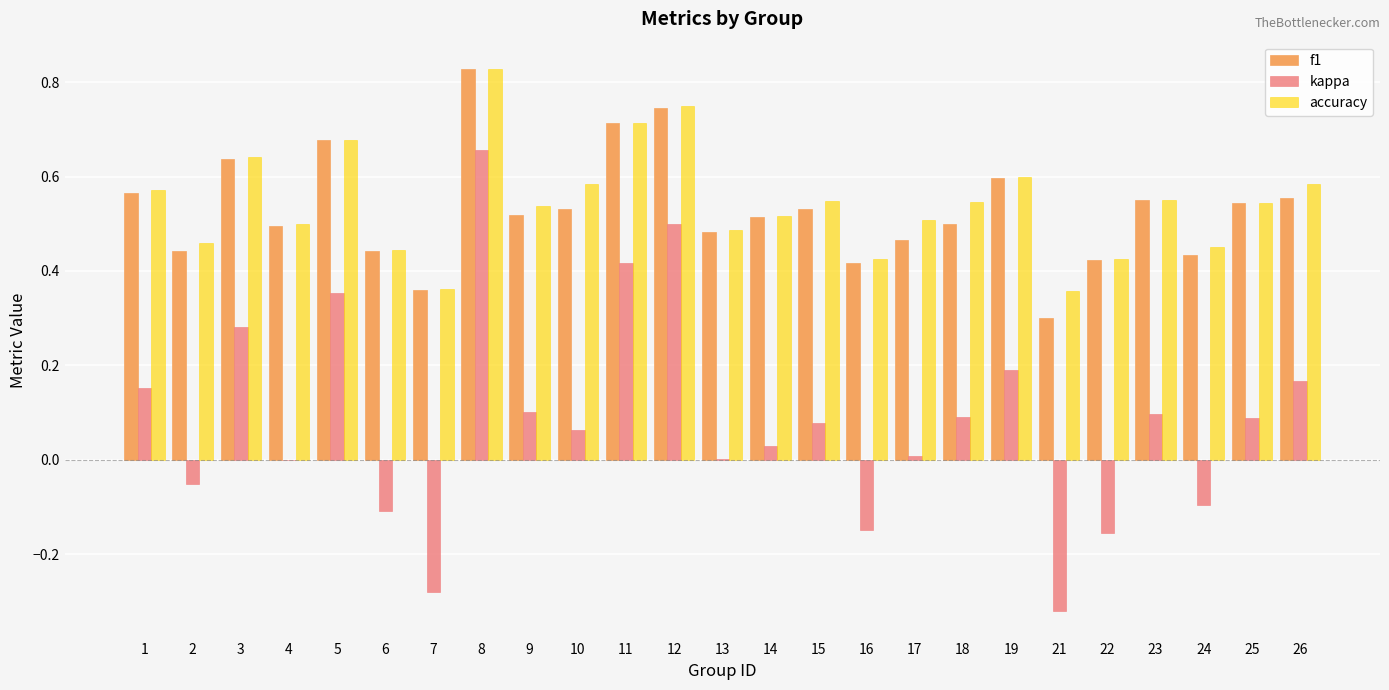

Which label corresponds to the largest value in the chart?

8